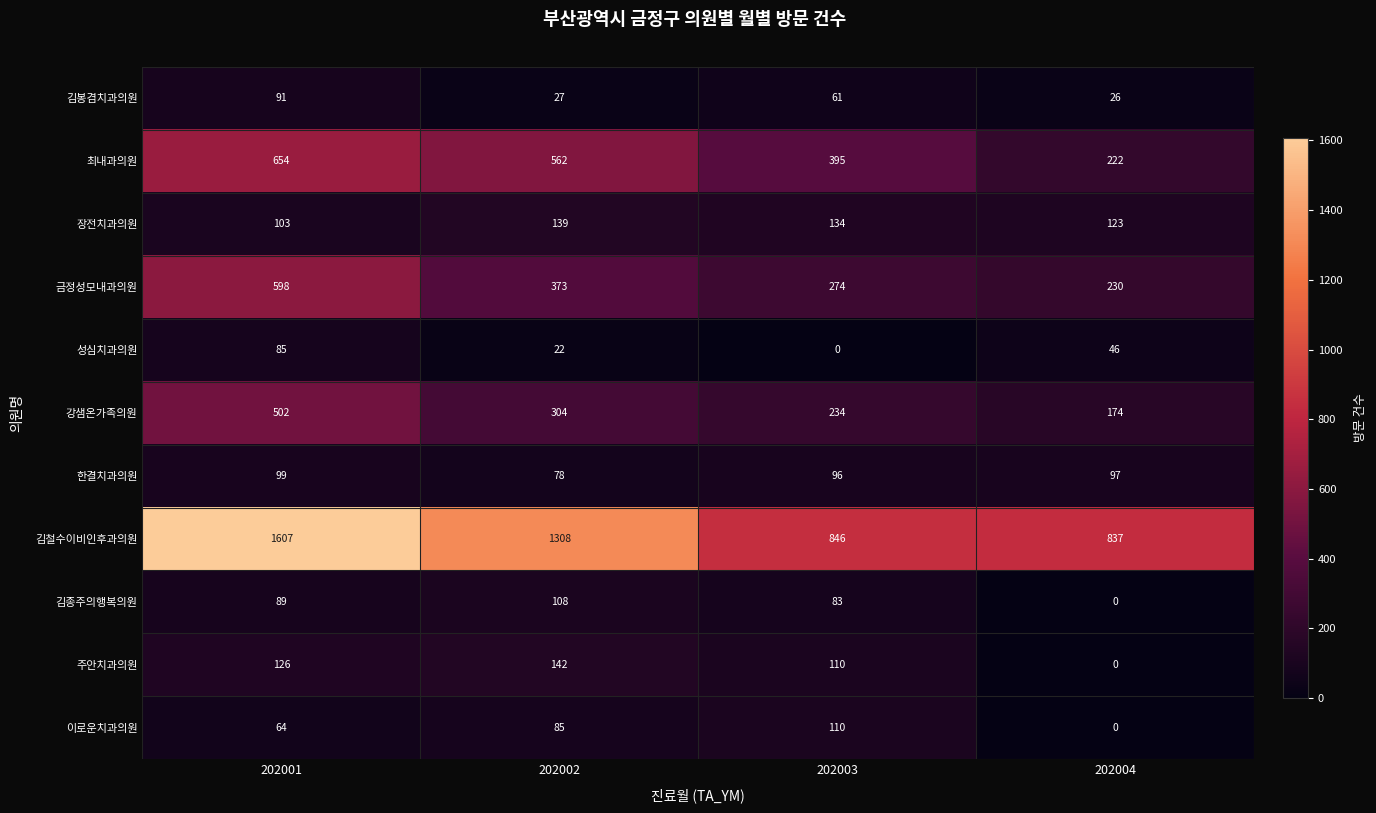

The value of 김봉겸치과의원 at 202002 is 48. True or false?

False